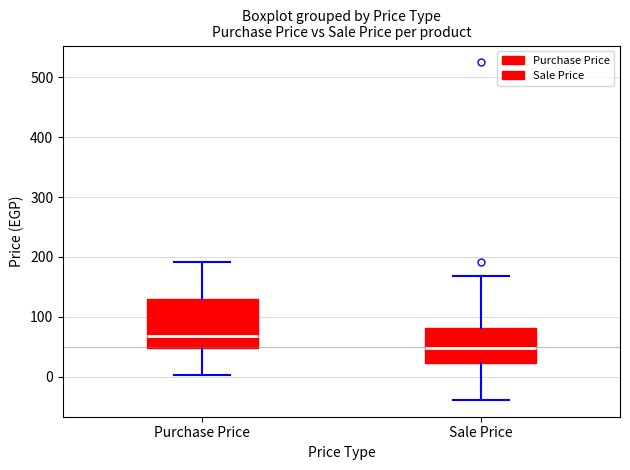

Where is the upper edge of the box for Sale Price on the y-axis? The values are not printed on the chart, so give them approximately, as read against the axis.

80